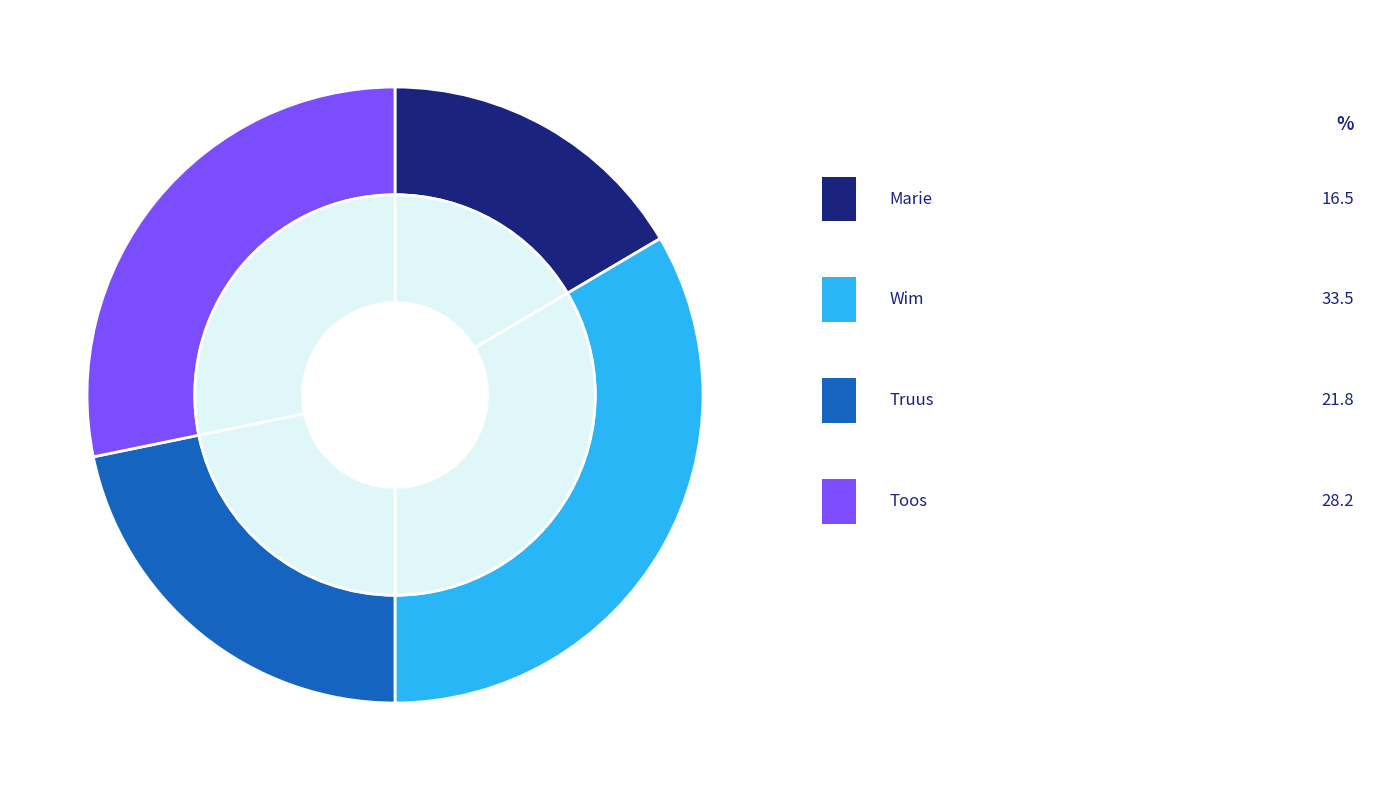

Combined, do Wim and Marie account for over 50%?

No